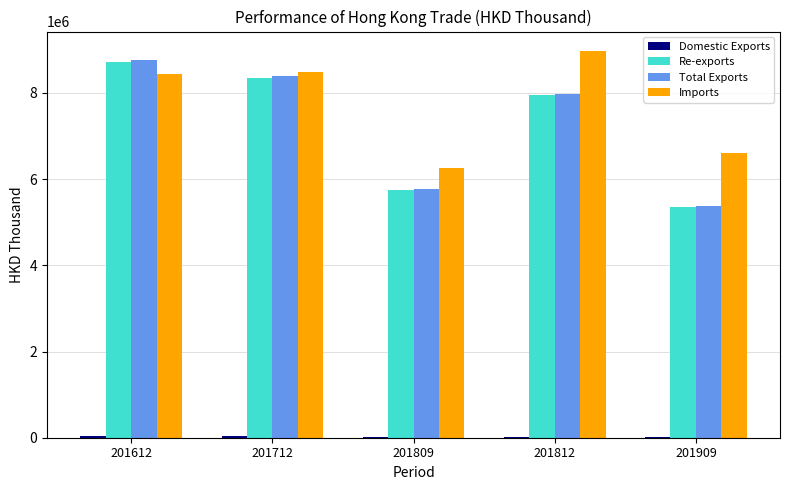

Is the value of Re-exports at 201809 greater than the value of Imports at 201809?

No